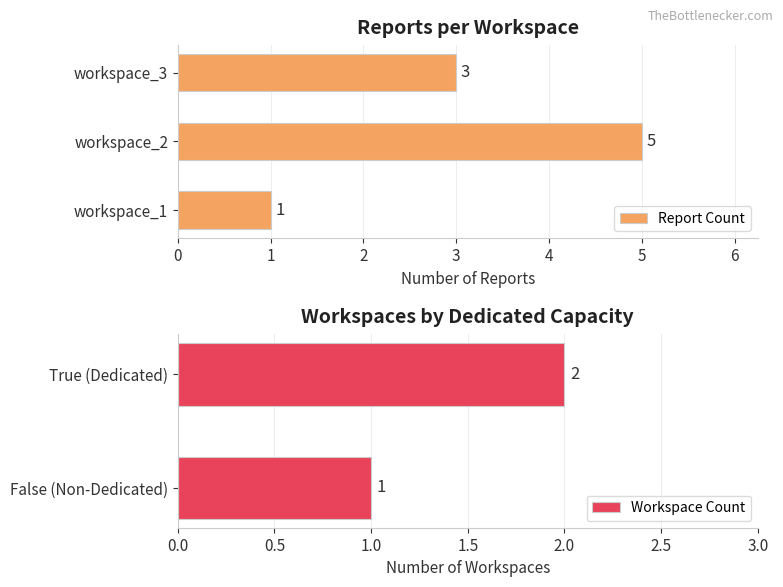

At which label does Report Count reach its minimum?

workspace_1